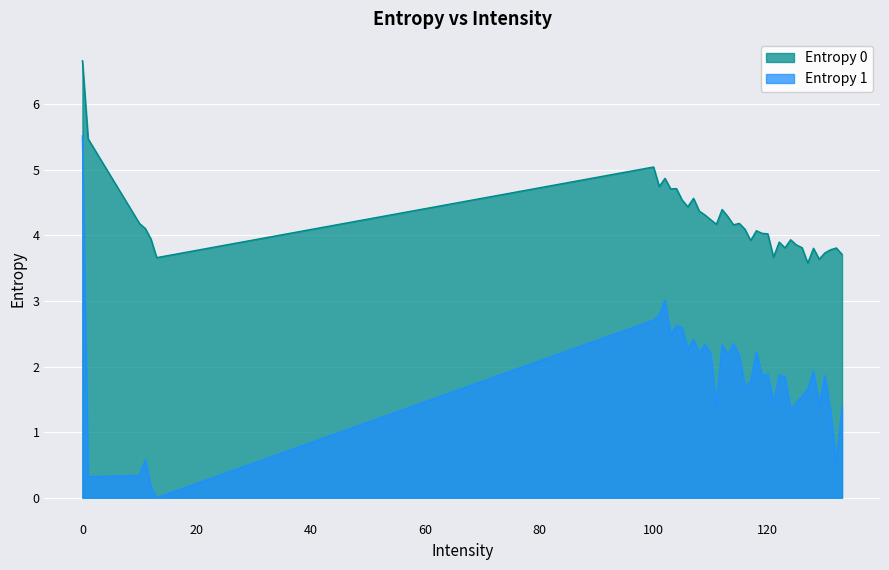

Reading left to right, transcribe all the data shown in this chart.

Entropy 0: 0=6.7	1=5.5	10=4.2	11=4.1	12=3.9	13=3.7	100=5.0	101=4.7	102=4.9	103=4.7	104=4.7	105=4.5	106=4.4	107=4.6	108=4.4	109=4.3	110=4.2	111=4.2	112=4.4	113=4.3	114=4.2	115=4.2	116=4.1	117=3.9	118=4.1	119=4.0	120=4.0	121=3.7	122=3.9	123=3.8	124=3.9	125=3.9	126=3.8	127=3.6	128=3.8	129=3.6	130=3.7	131=3.8	132=3.8	133=3.7
Entropy 1: 0=5.5	1=0.3	10=0.3	11=0.6	12=0.2	13=0.0	100=2.7	101=2.8	102=3.0	103=2.5	104=2.6	105=2.6	106=2.3	107=2.4	108=2.2	109=2.3	110=2.2	111=1.4	112=2.3	113=2.2	114=2.3	115=2.2	116=1.7	117=1.8	118=2.2	119=1.9	120=1.9	121=1.4	122=1.9	123=1.8	124=1.3	125=1.4	126=1.5	127=1.6	128=1.9	129=1.4	130=1.9	131=1.3	132=0.5	133=1.4